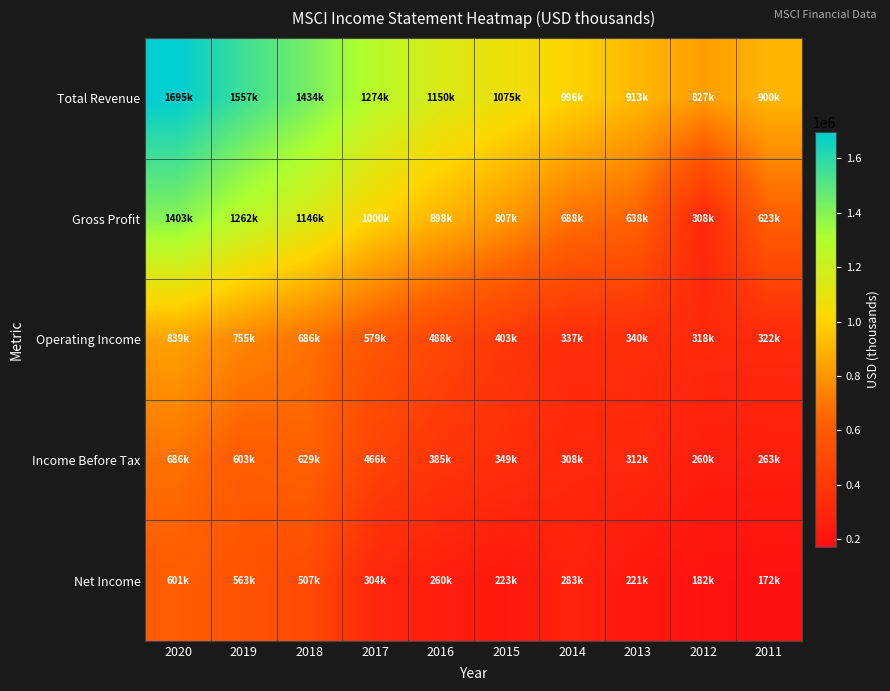

Reading left to right, what are all the values shown in this chart?

Total Revenue: 2020=1695400	2019=1557800	2018=1434000	2017=1274200	2016=1150700	2015=1075000	2014=996700	2013=913400	2012=827000	2011=900900
Gross Profit: 2020=1403700	2019=1262800	2018=1146600	2017=1000500	2016=898600	2015=807300	2014=688100	2013=638000	2012=308600	2011=623800
Operating Income: 2020=839800	2019=755700	2018=686900	2017=579800	2016=488100	2015=403900	2014=337200	2013=340300	2012=318200	2011=322000
Income Before Tax: 2020=686200	2019=603300	2018=629900	2017=466900	2016=385900	2015=349600	2014=308300	2013=312800	2012=260800	2011=263400
Net Income: 2020=601800	2019=563600	2018=507900	2017=304000	2016=260900	2015=223600	2014=283700	2013=221900	2012=182700	2011=172800